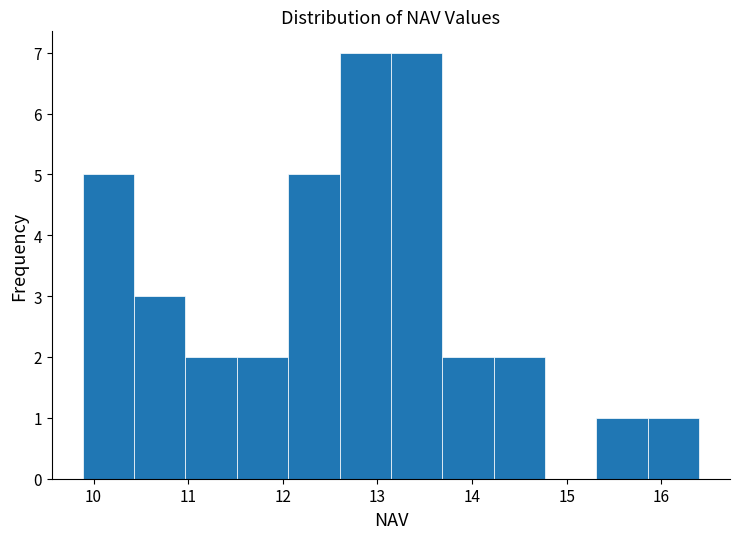

Reading left to right, list every bar in this chart as the range it spans on the x-axis followed by its height. Neither the bar edges nor the heights are printed on the chart, so give them approximately, as read against the axes.

9.9 to 10.4: 5
10.4 to 11.0: 3
11.0 to 11.5: 2
11.5 to 12.1: 2
12.1 to 12.6: 5
12.6 to 13.1: 7
13.1 to 13.7: 7
13.7 to 14.2: 2
14.2 to 14.8: 2
14.8 to 15.3: 0
15.3 to 15.9: 1
15.9 to 16.4: 1